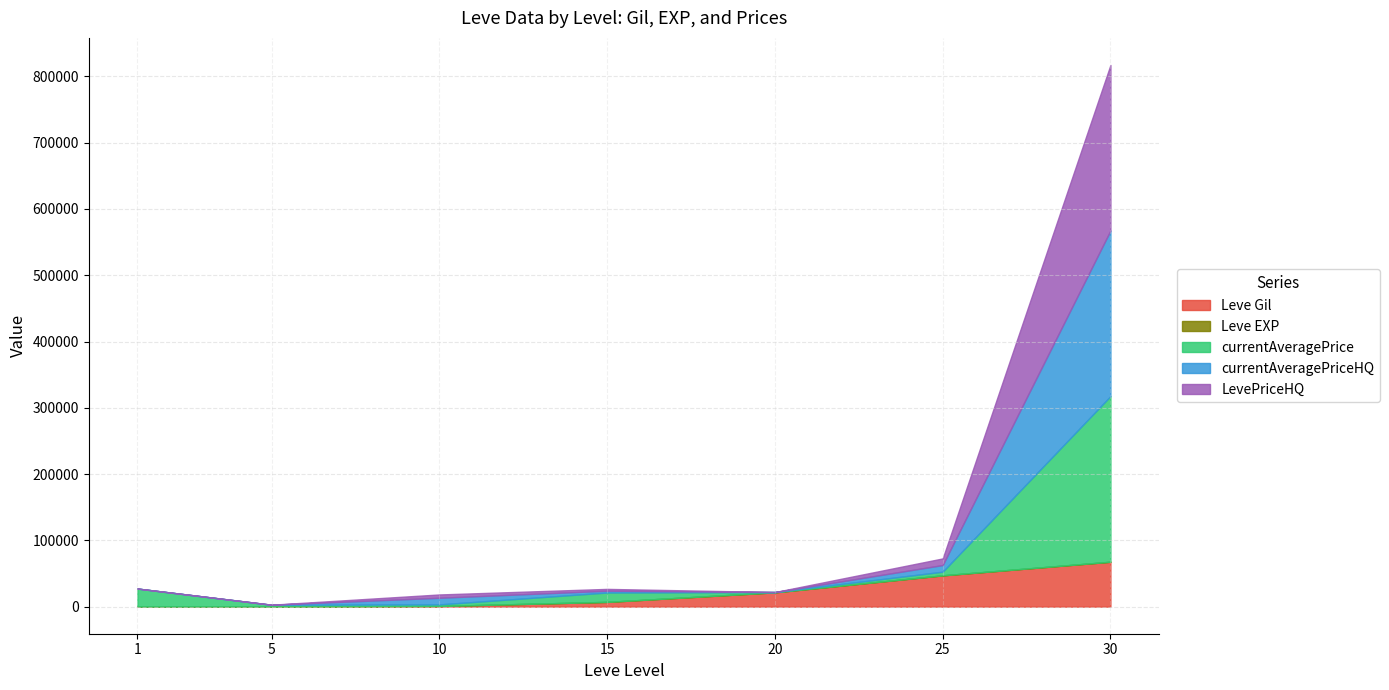

Which series has the largest range (max minus min)?

currentAveragePriceHQ